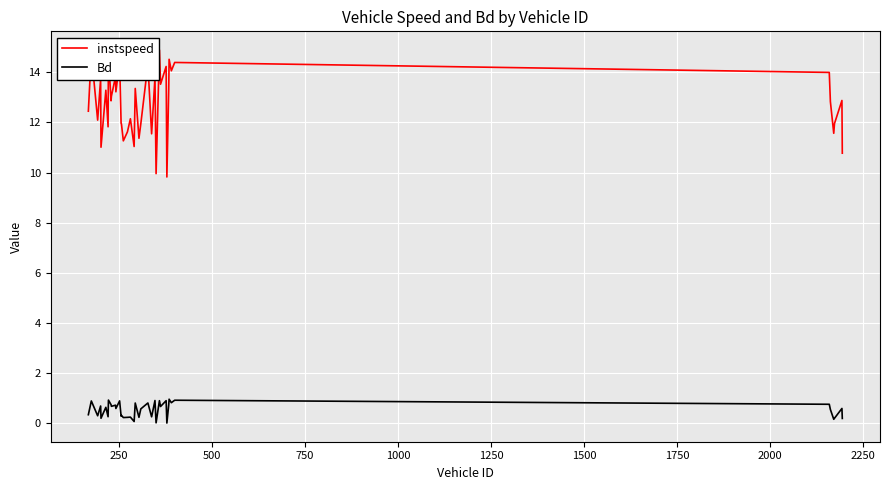

Which series has the widest spread of values?

instspeed